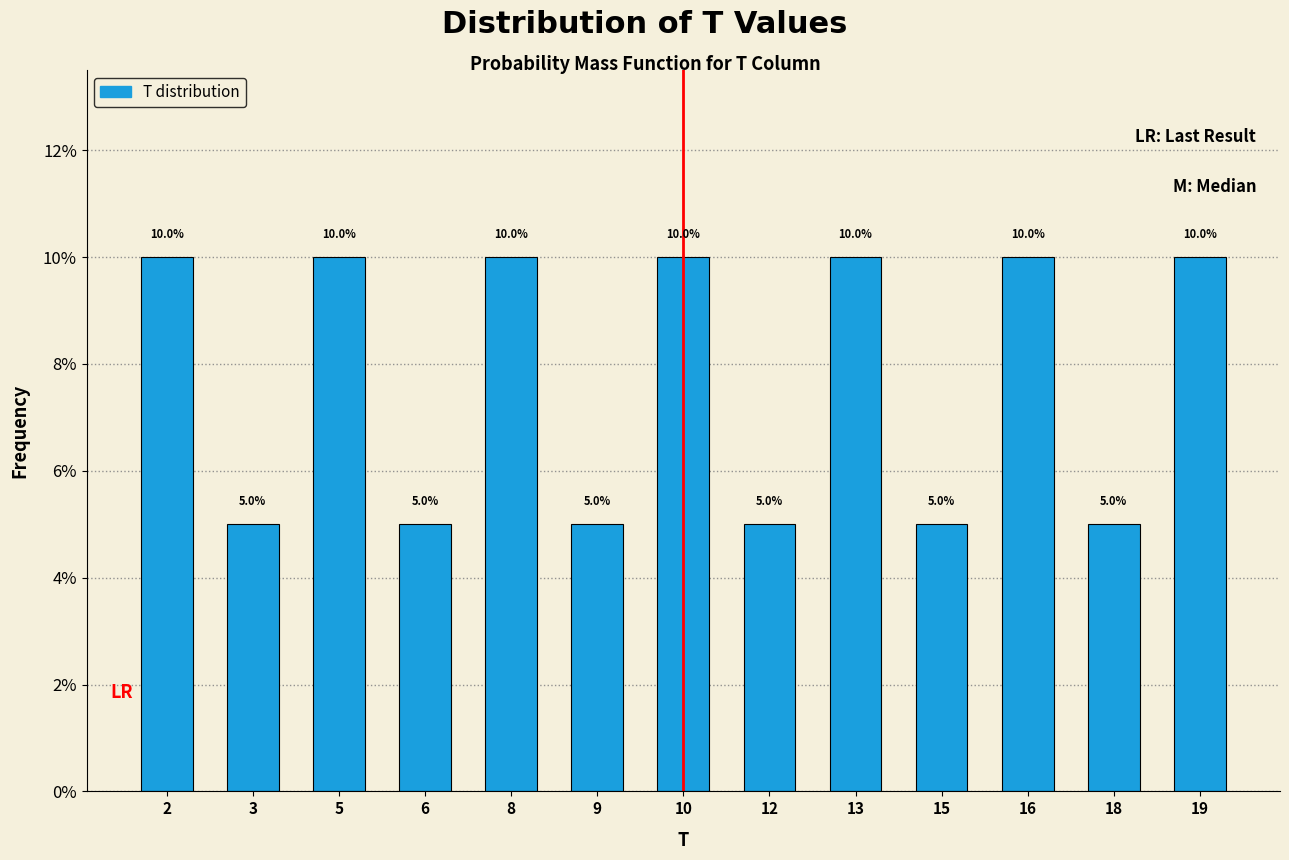

Reading left to right, list all the values displayed in this chart.

2=10	3=5	5=10	6=5	8=10	9=5	10=10	12=5	13=10	15=5	16=10	18=5	19=10